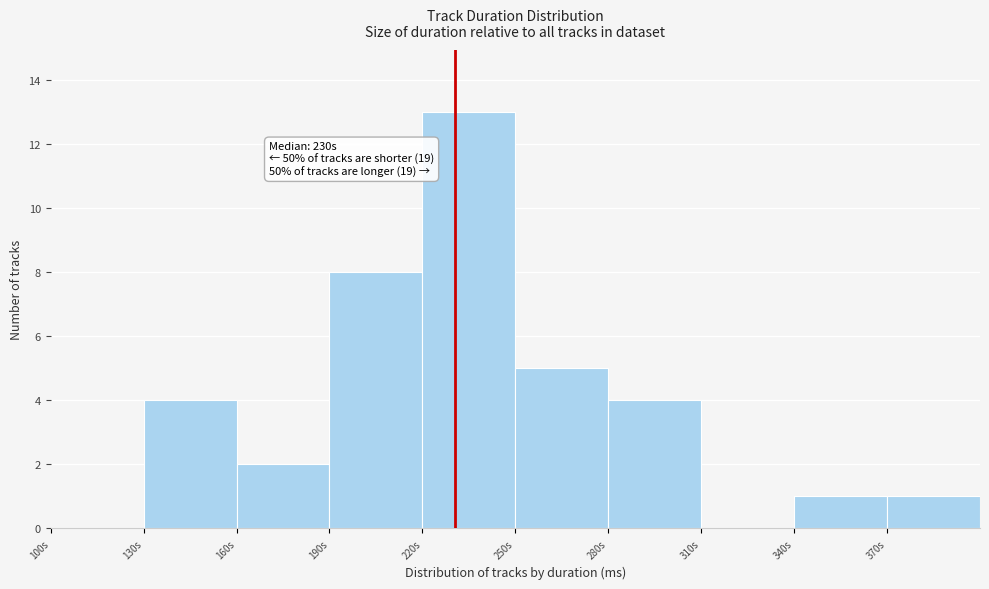

Reading left to right, extract all data points from this chart.

100s=0	130s=4	160s=2	190s=8	220s=13	250s=5	280s=4	310s=0	340s=1	370s=1